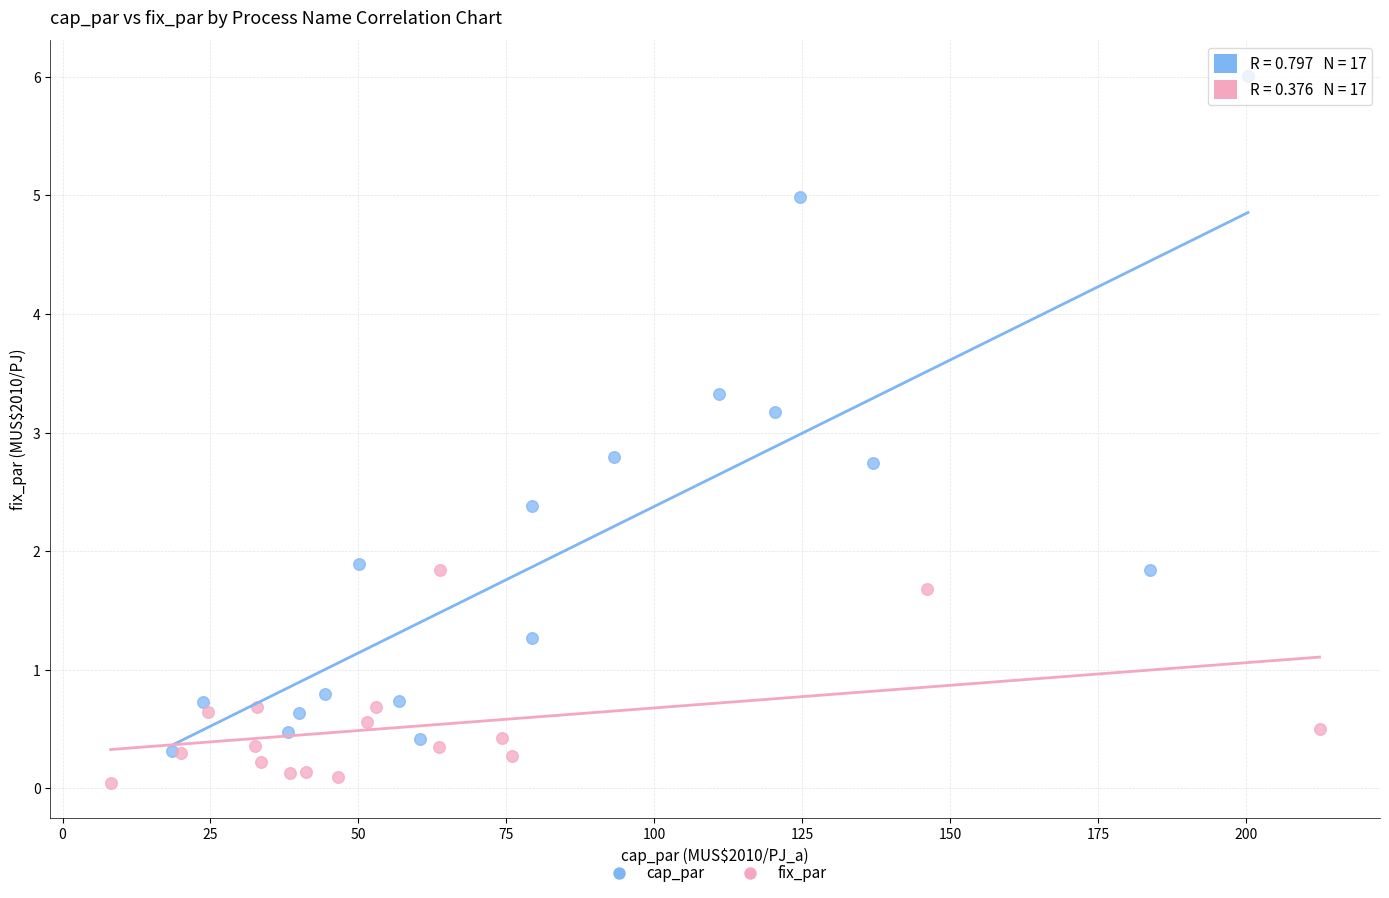

Which series reaches the maximum Y coordinate?

cap_par